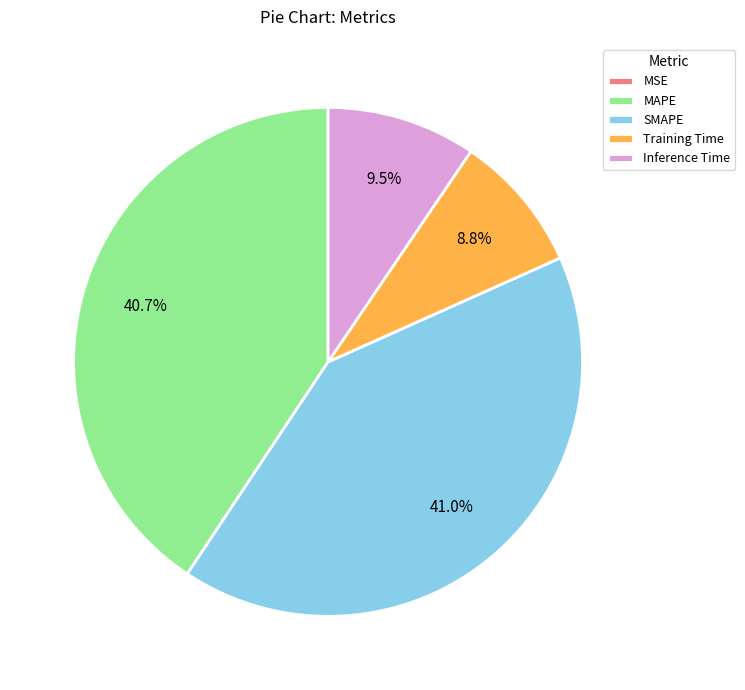

The Inference Time slice represents 3% of the pie. True or false?

False